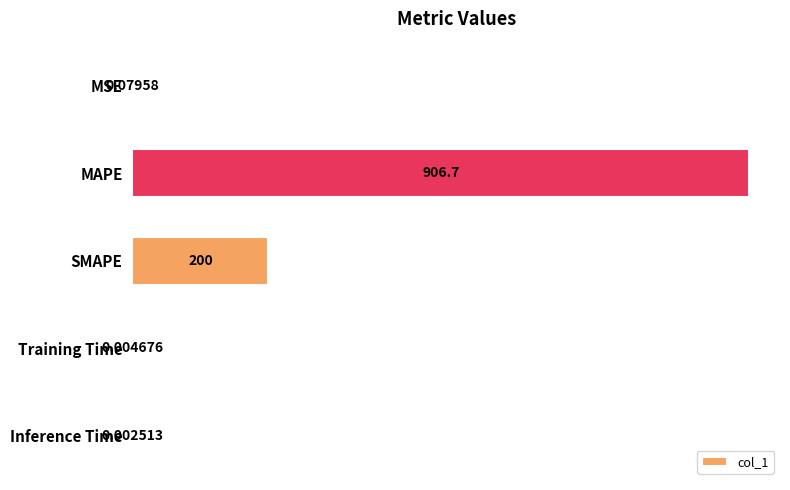

Which label corresponds to the largest value in the chart?

MAPE